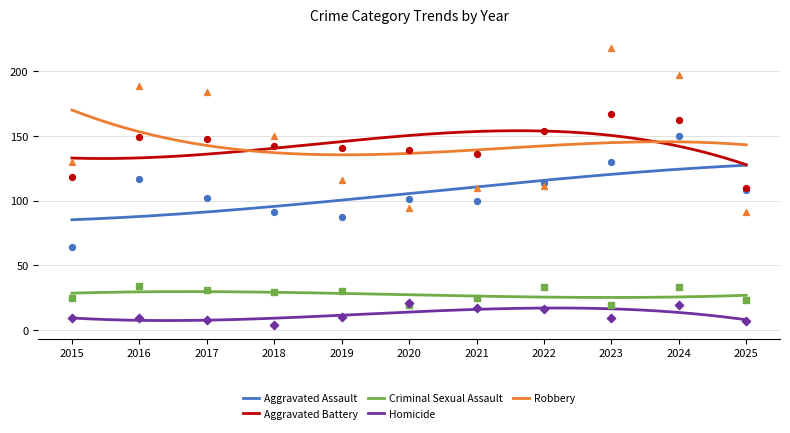

What is the total value across all series at 2021?

388